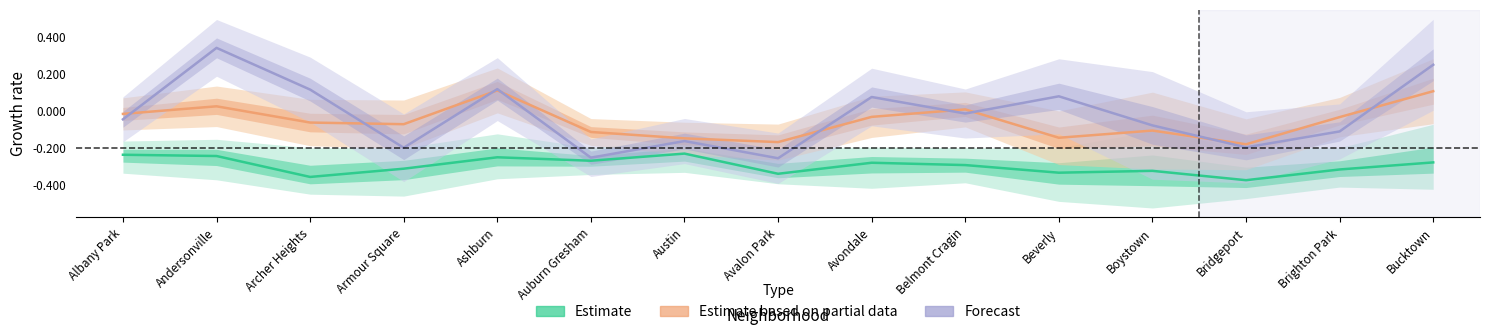

What is the difference between the maximum and minimum values in the Estimate series?

0.2